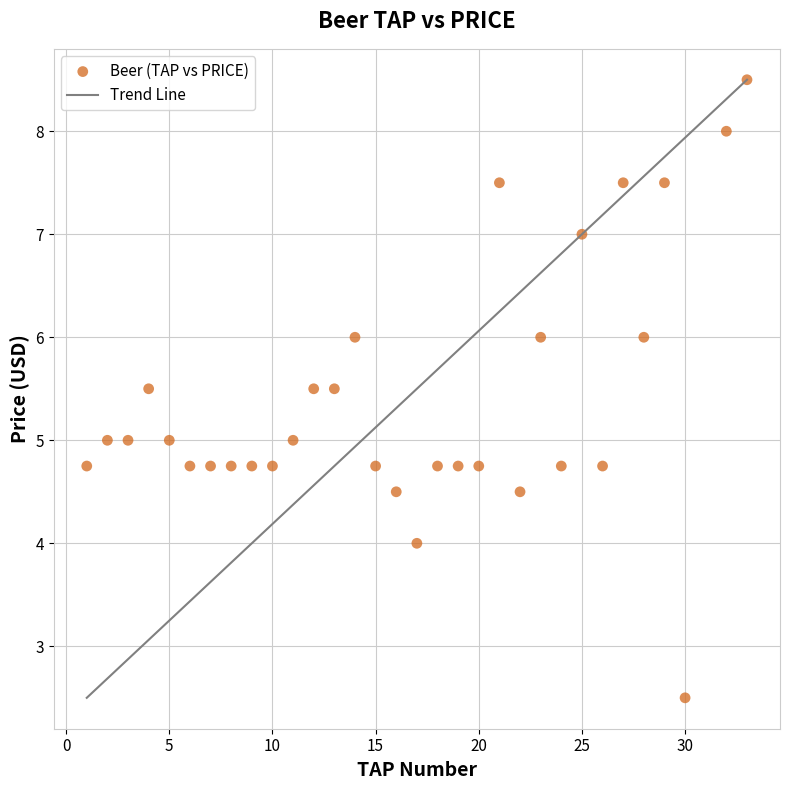

What is the range of X values (max minus min)?

32.0